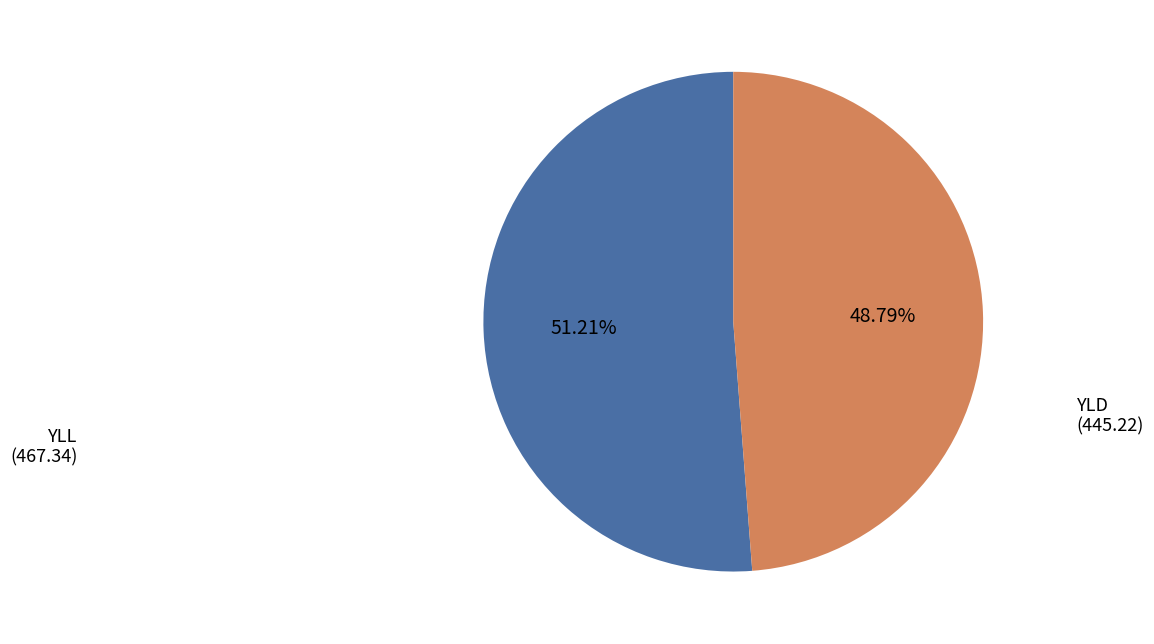

Count the number of slices in the pie.

2